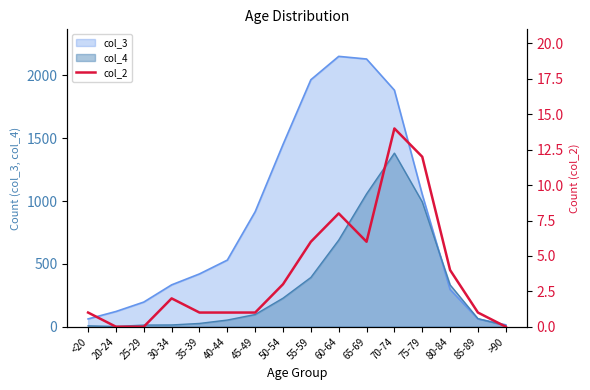

Is it true that col_4 equals 97 at 45-49?

True